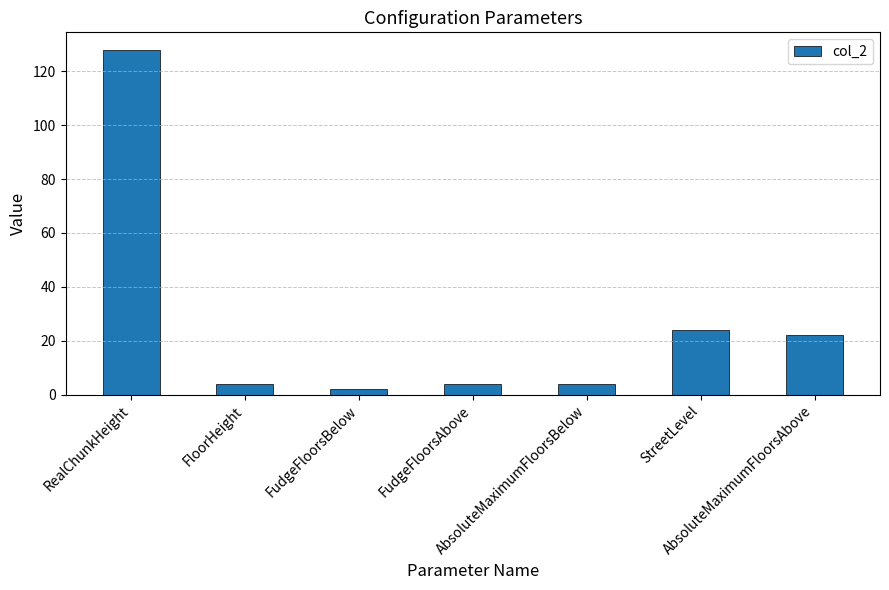

At which label does the data first exceed 4?

RealChunkHeight